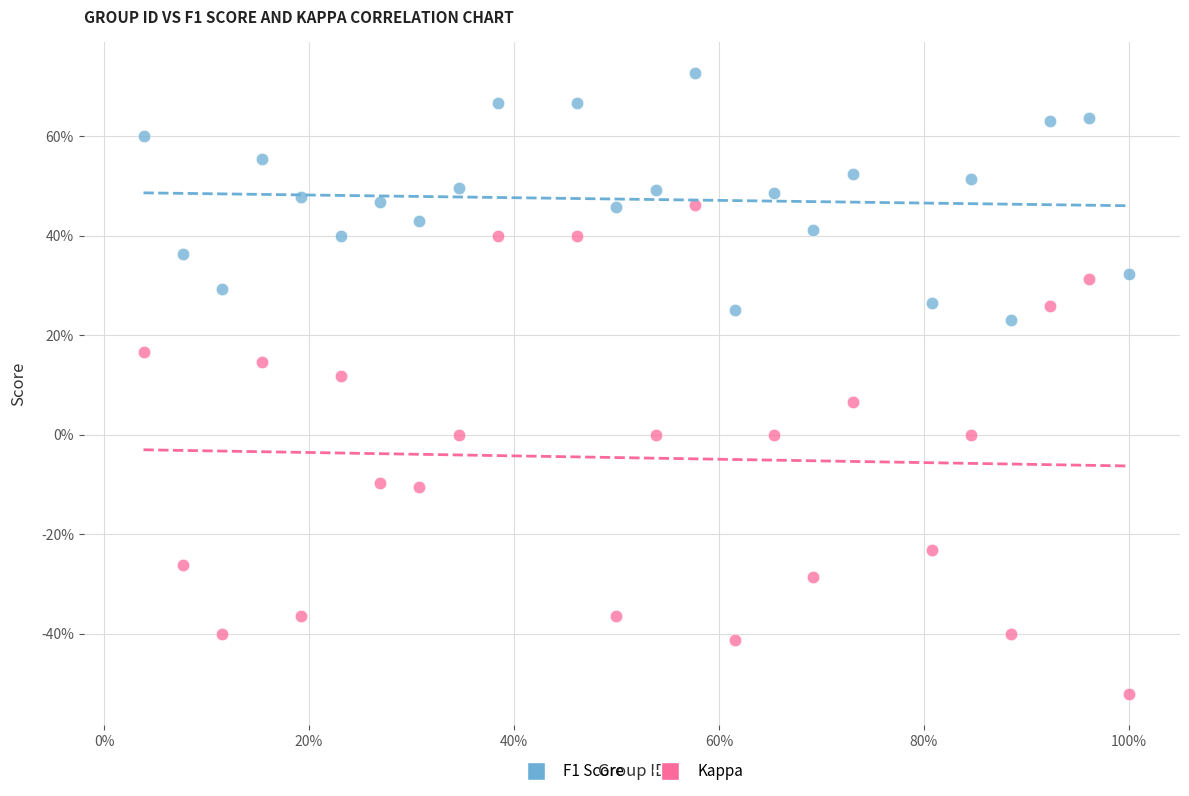

What are all the series names shown in the legend?

F1 Score, Kappa